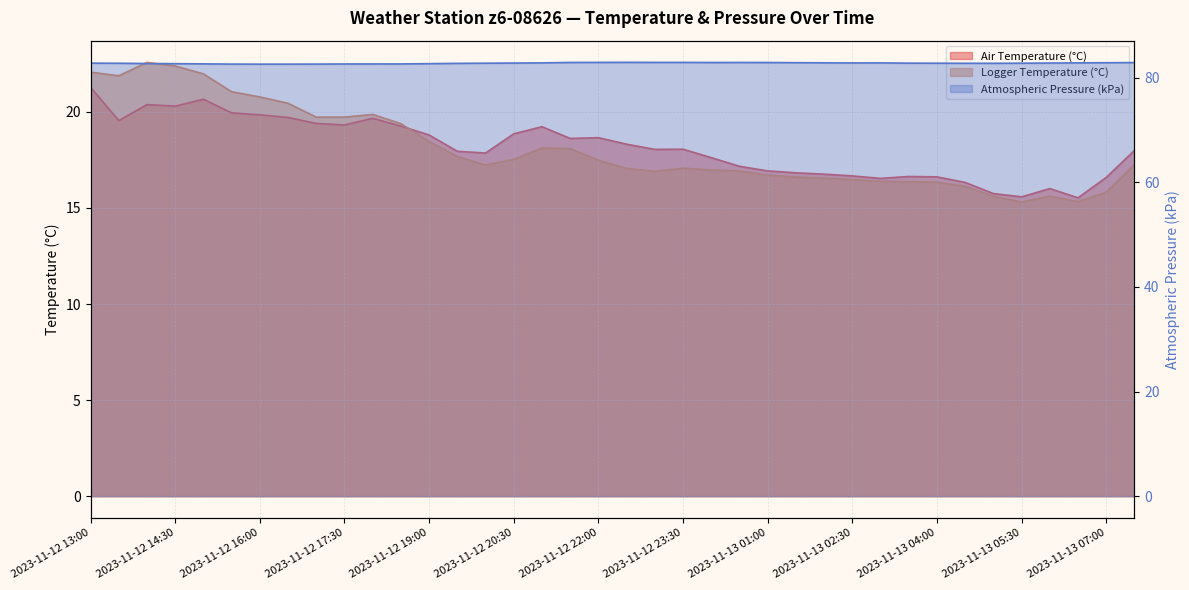

What is the value of the Logger Temperature (°C) point at the 22nd from the left?

17.1